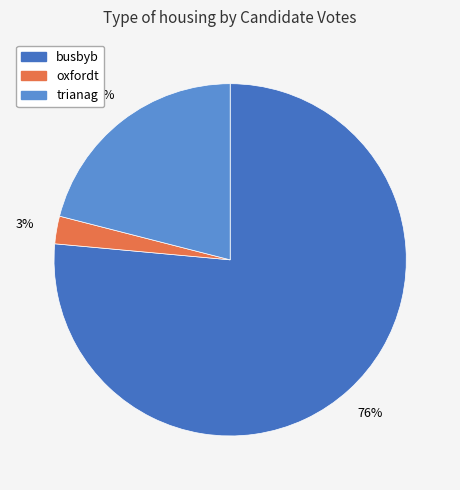

The trianag slice represents 16% of the pie. True or false?

False